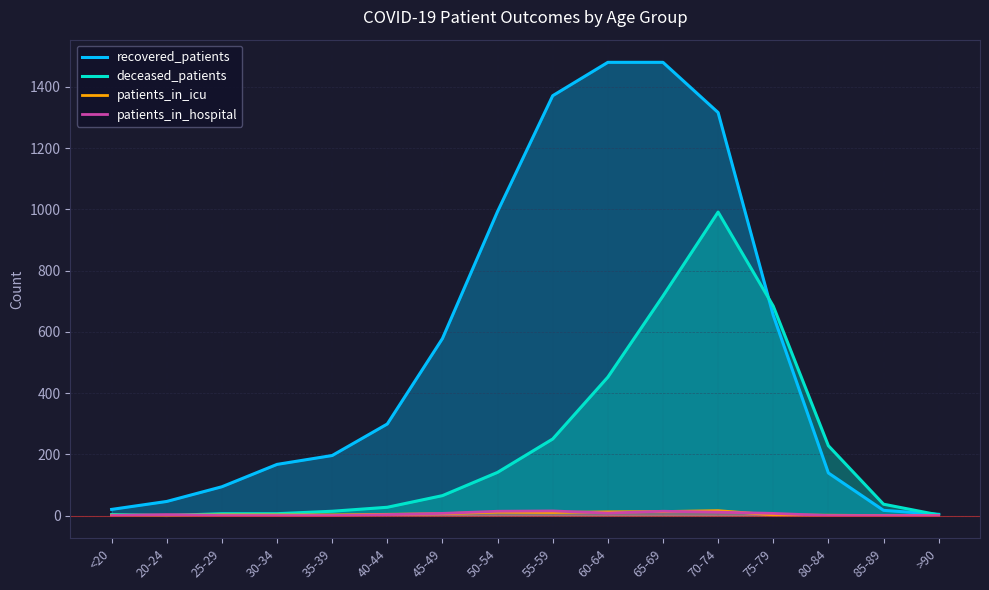

What is the sum of all patients_in_hospital values?

82